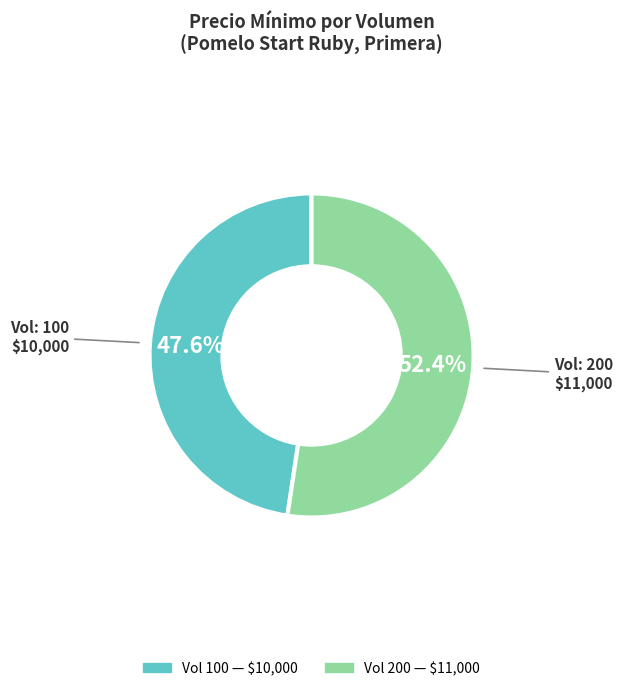

Rank the categories by value from lowest to highest.

Vol: 100 $10,000, Vol: 200 $11,000